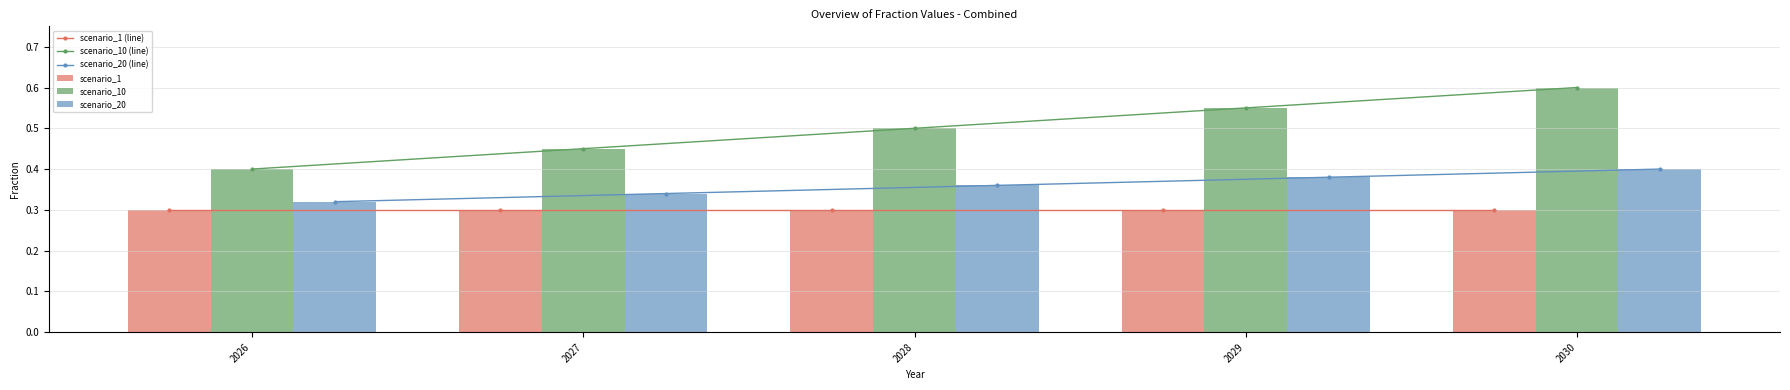

What is the smallest value displayed?

0.3